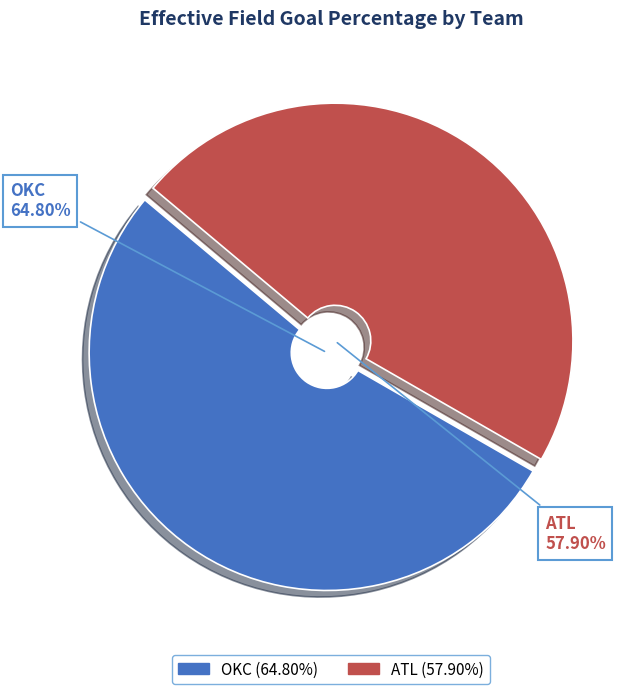

The ATL slice represents 55% of the pie. True or false?

False